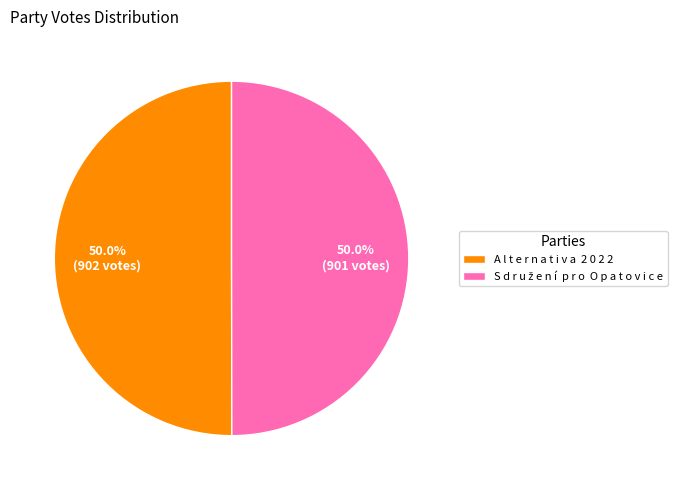

To the nearest percent, what is the average slice percentage?

50%